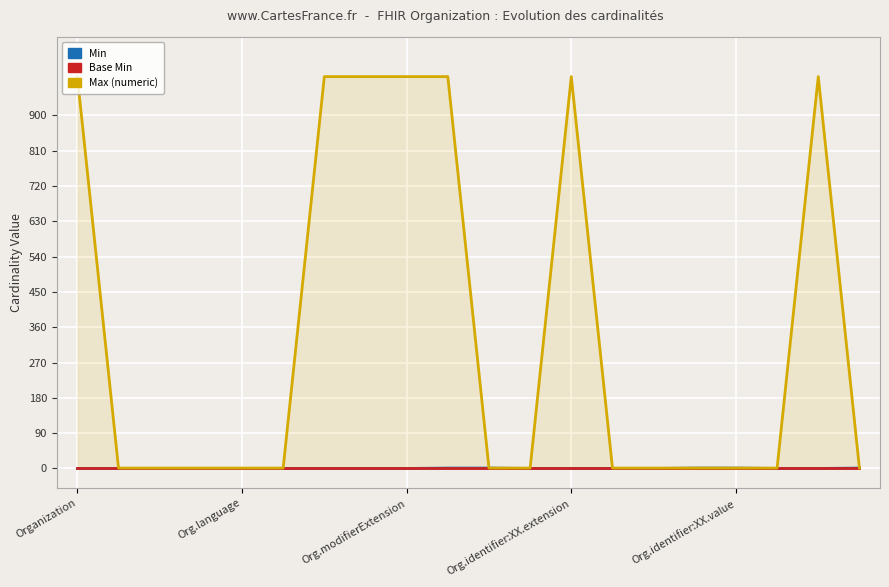

What is the total value across all series at 5?

1